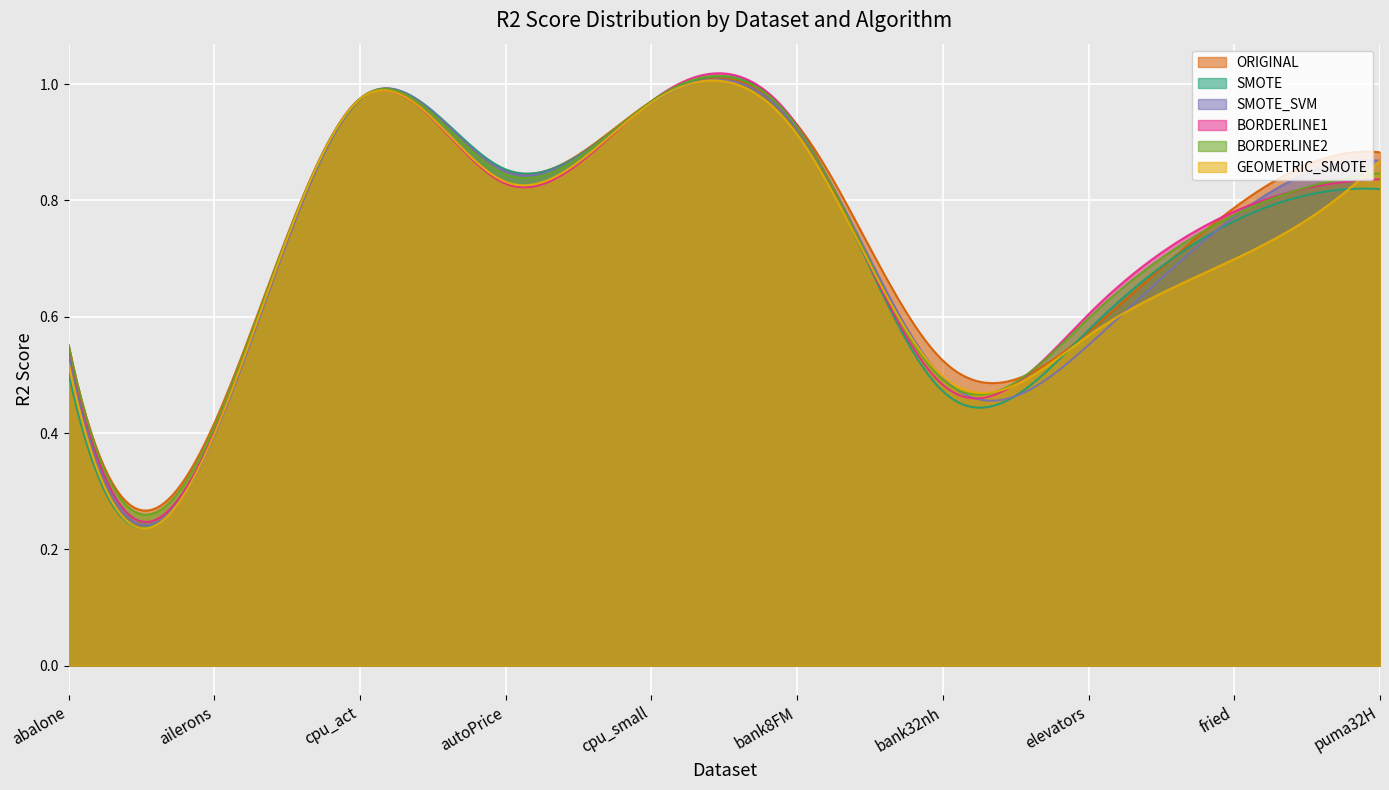

What is the label of the 2nd point from the right?

fried